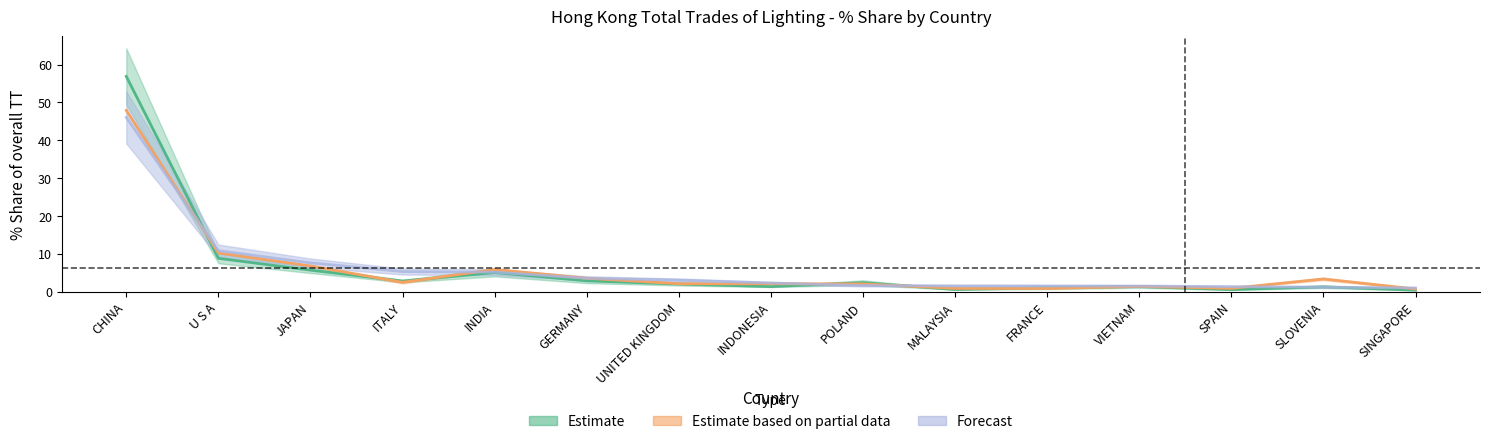

True or false: 201808_% Share has a value of 79.6 at CHINA.

False